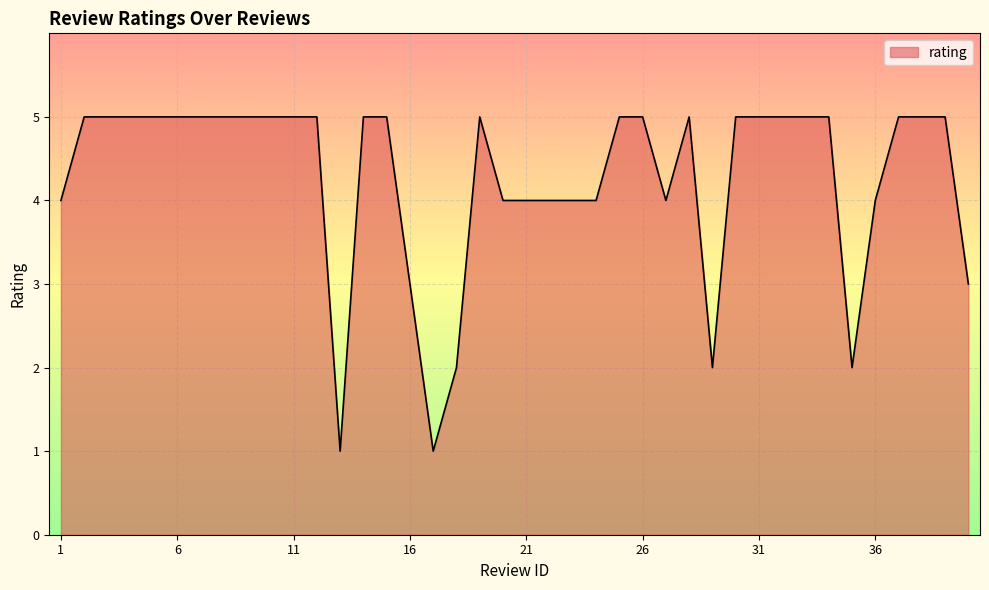

What is the greatest value displayed?

5